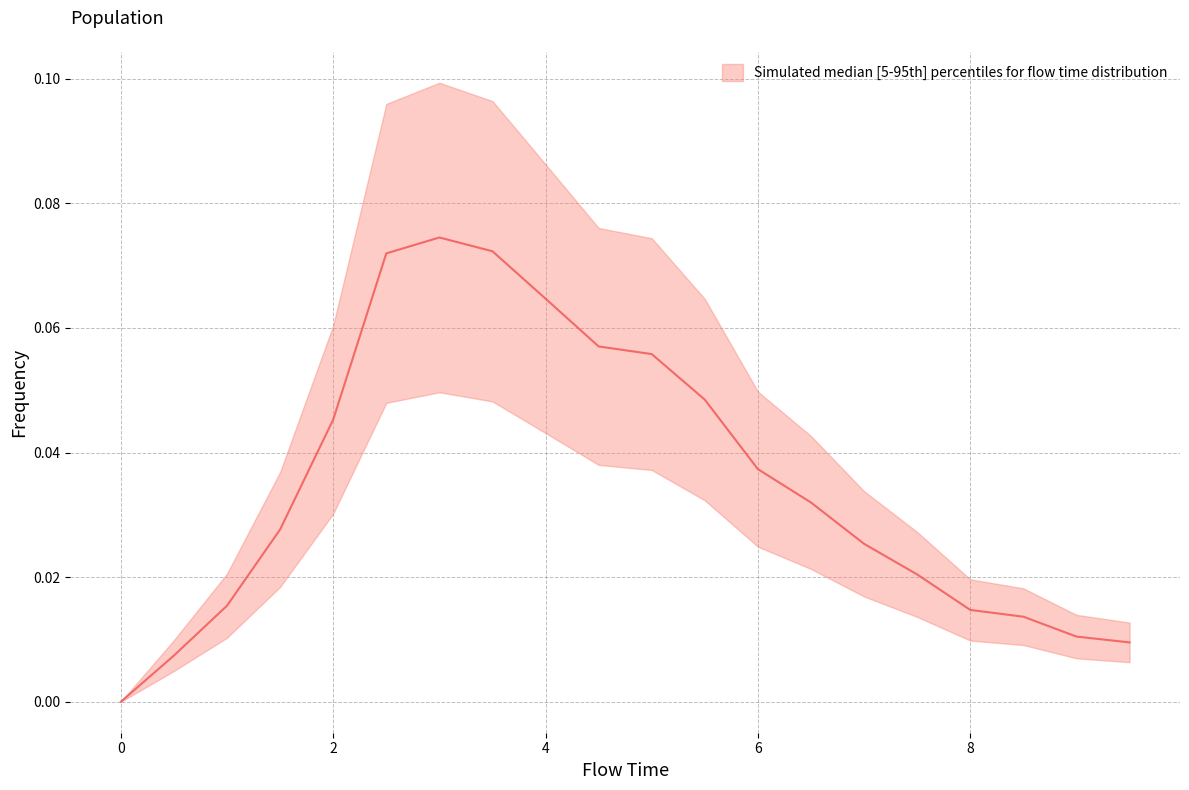

Rank the series by their average value, from lowest to highest.

lower, median, upper